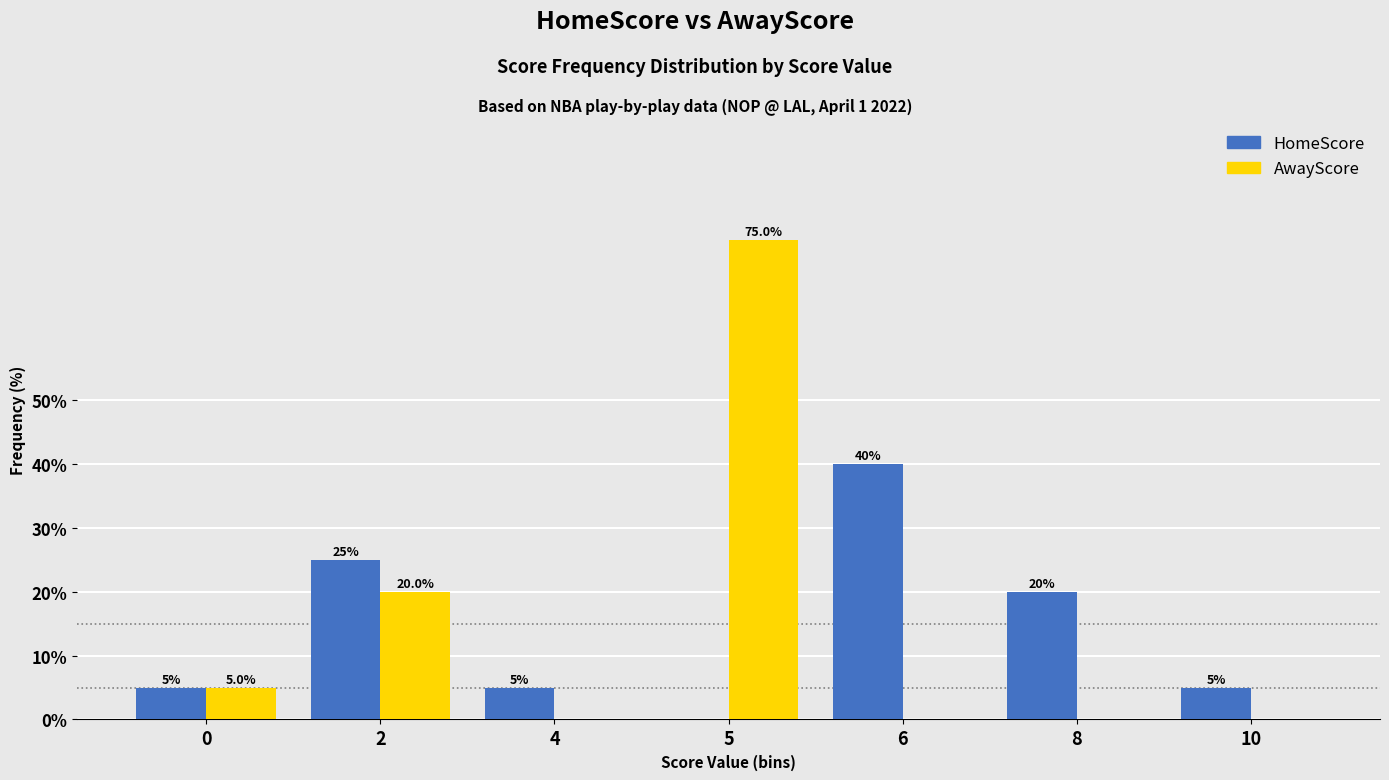

Between 0 and 10, which series saw the biggest shift?

AwayScore